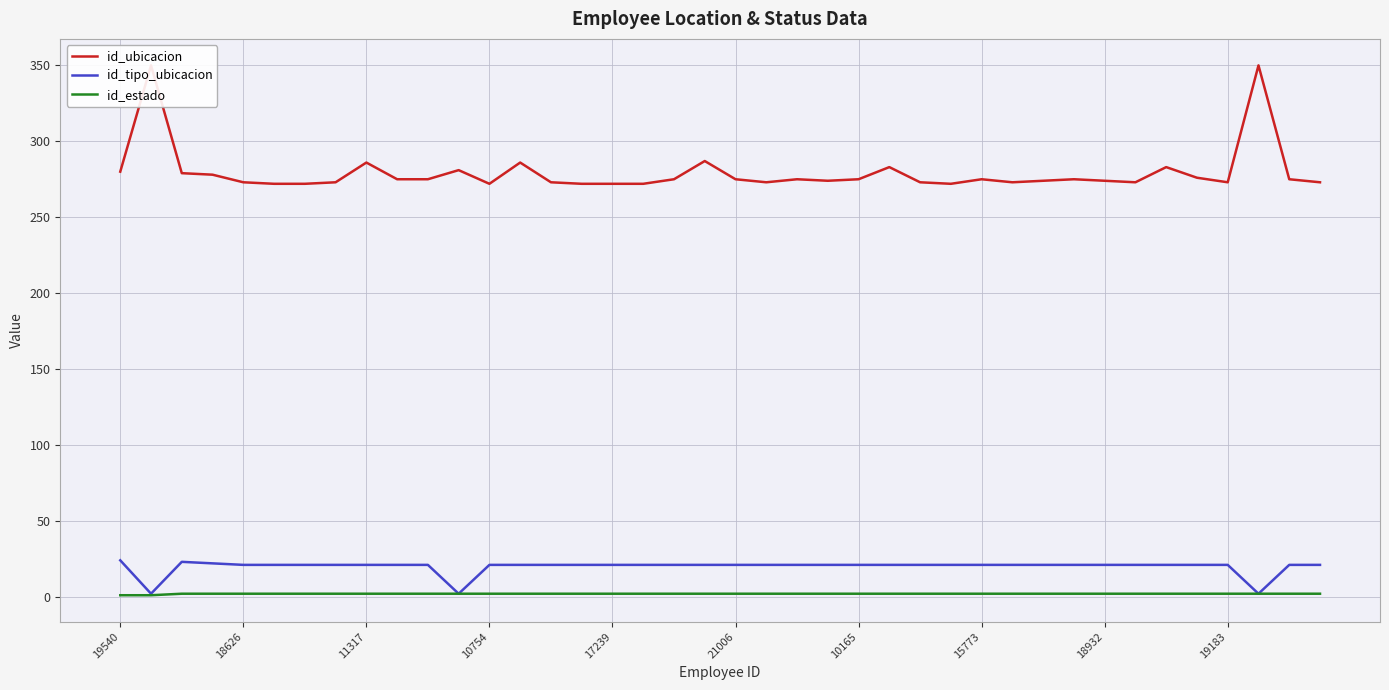

What is the spread (max minus min) of values at 31?

273